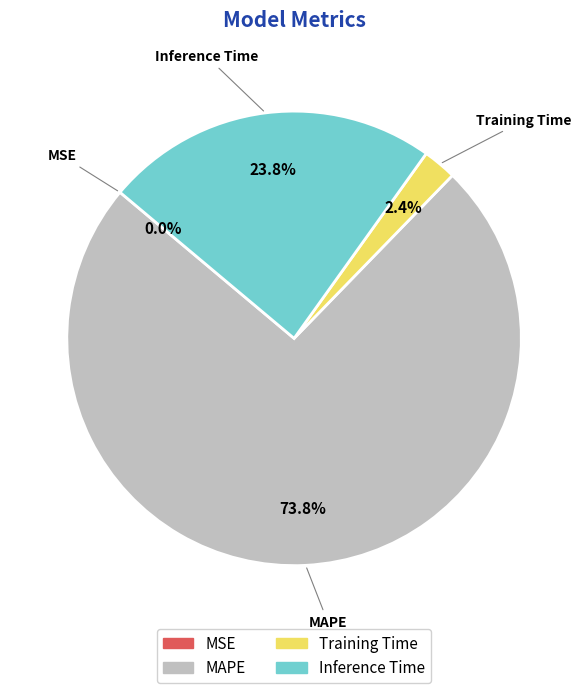

Does any single category account for the majority?

Yes